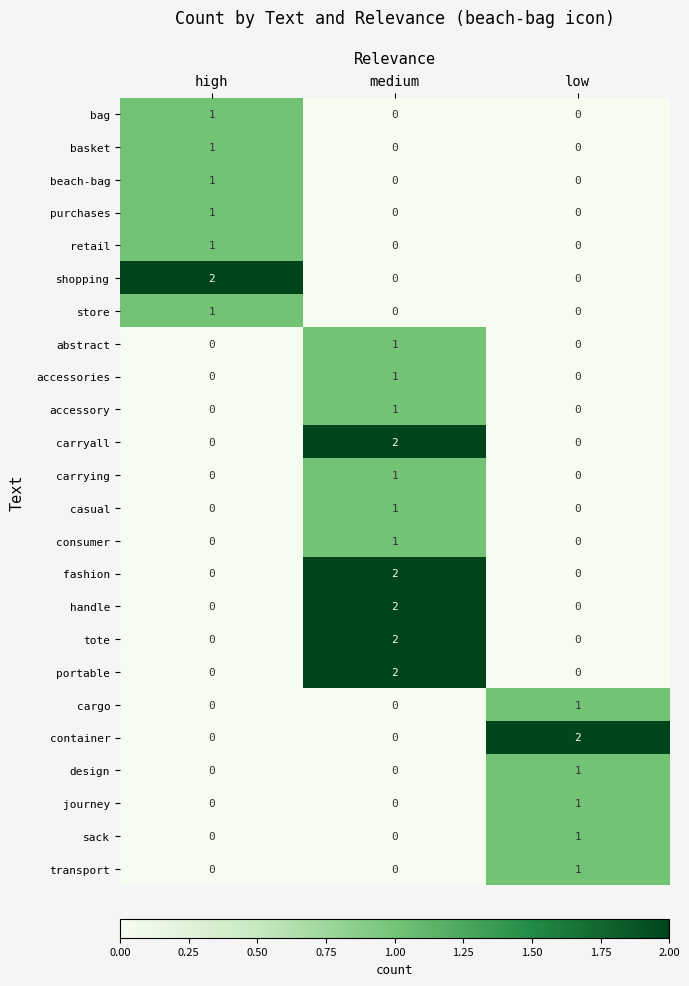

At which label does cargo reach its peak?

low